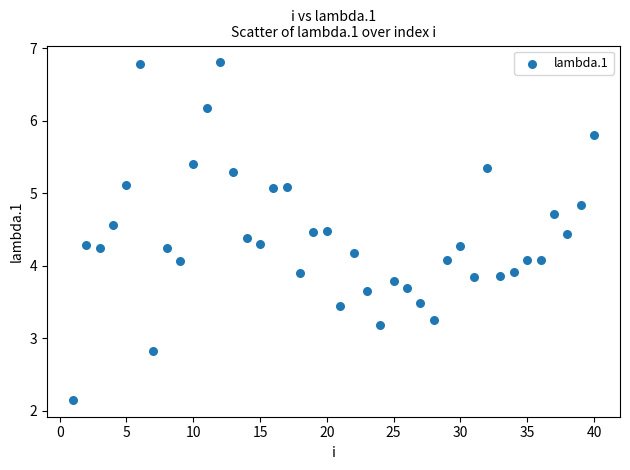

What is the range of X values (max minus min)?

39.0